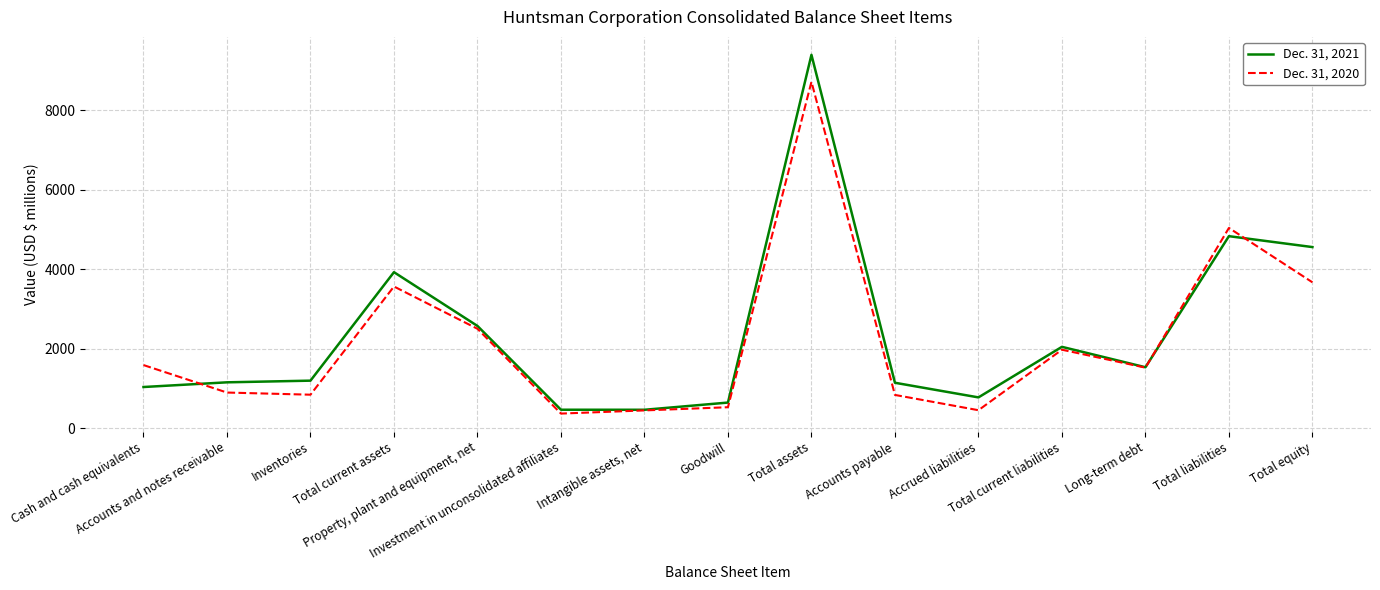

What is the difference between the maximum and minimum values in the Dec. 31, 2021 series?

8923